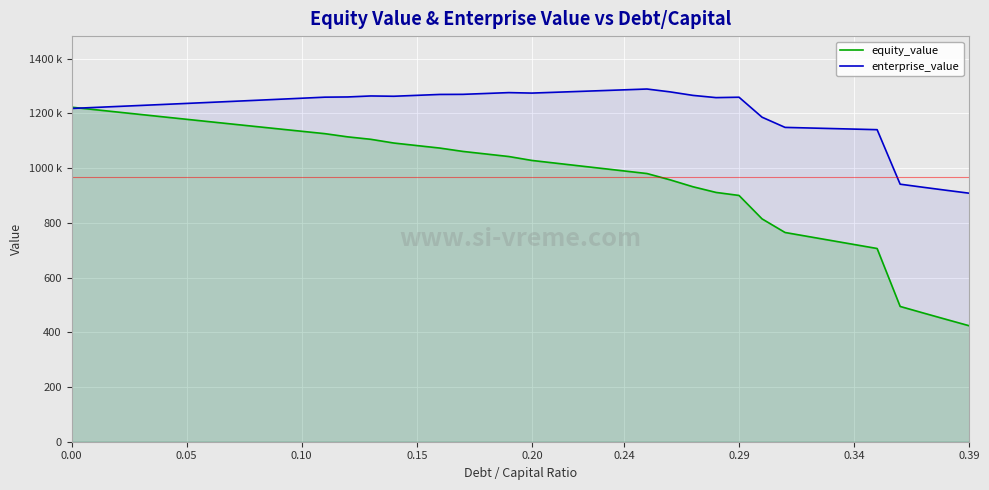

How many times do equity_value and enterprise_value cross each other?

1